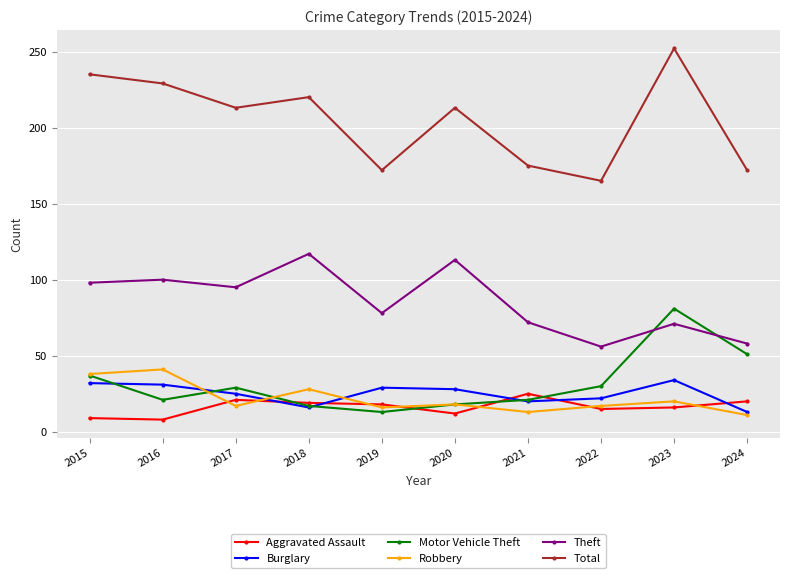

At which label is Theft closest to 86?

2019